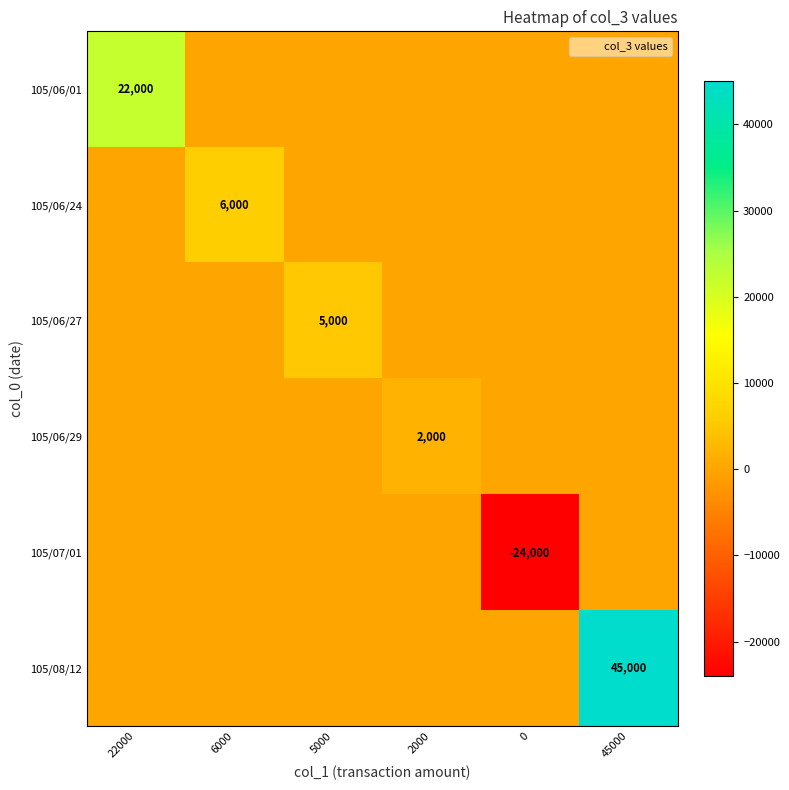

Which category has the lowest value in the 105/06/01 series?

6000